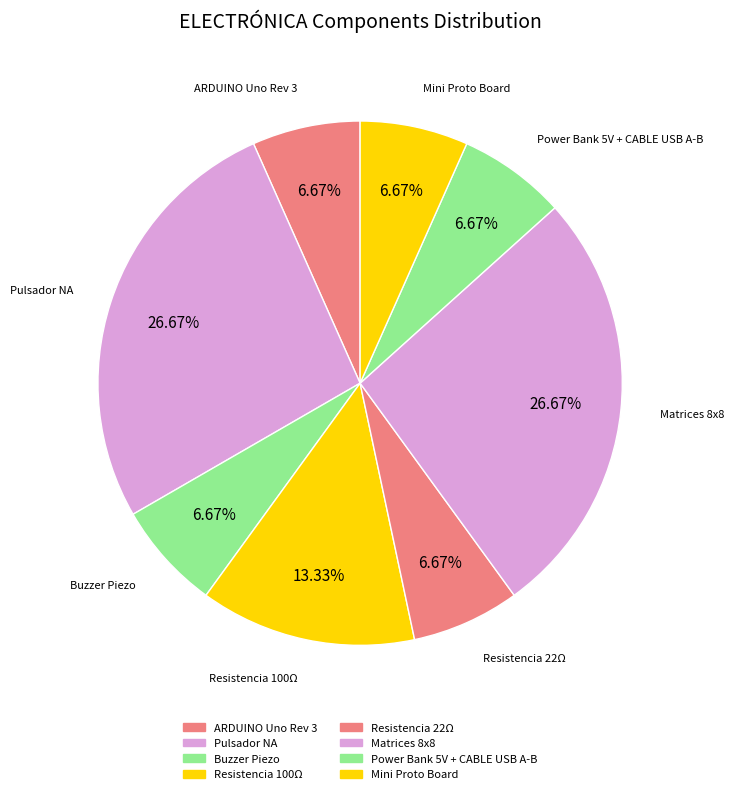

Do Resistencia 100Ω and Matrices 8x8 together represent more than half of the pie?

No